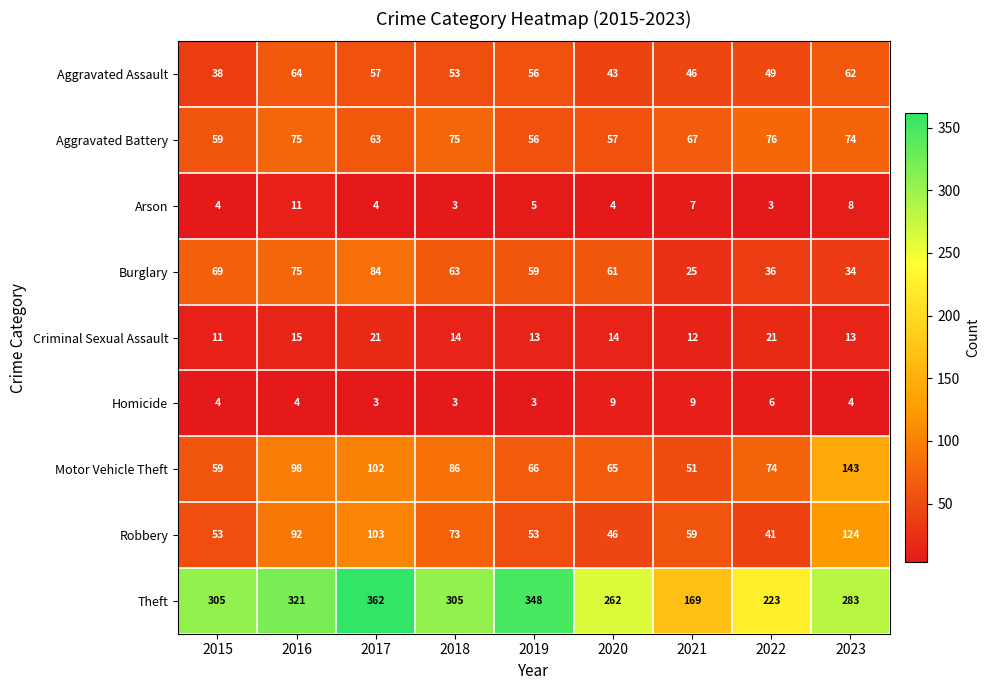

Which series has the largest total across all categories?

Theft